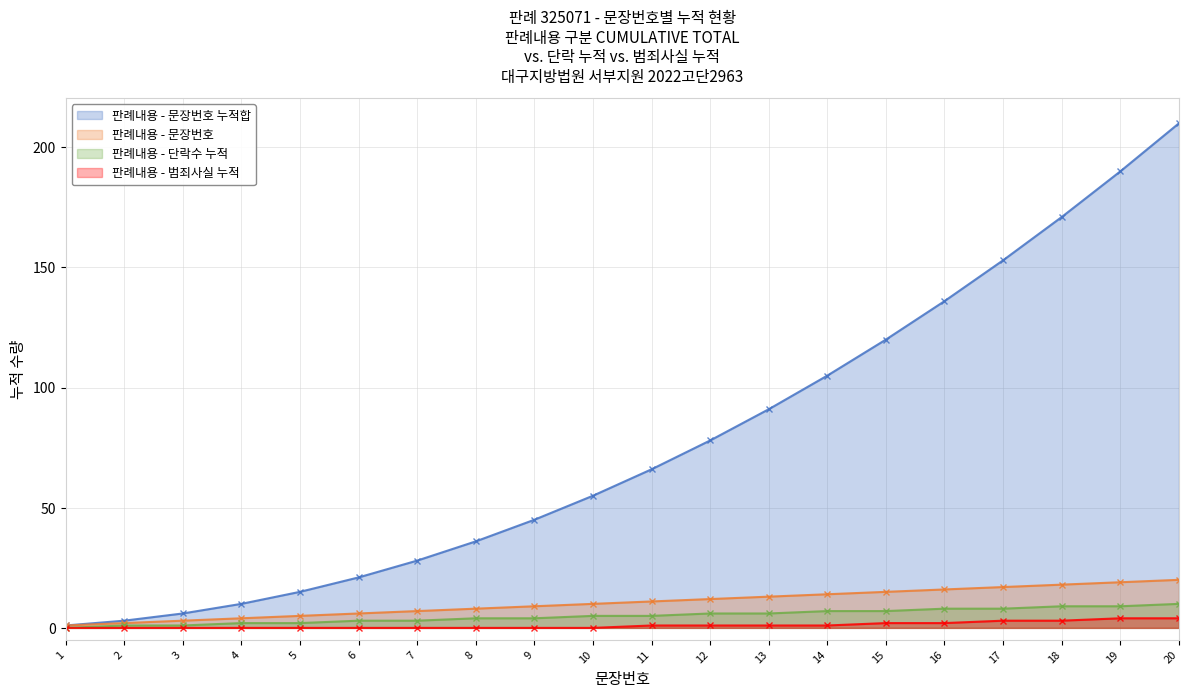

What is the value of the 판례내용 - 문장번호 누적합 point at the 3rd from the left?

6